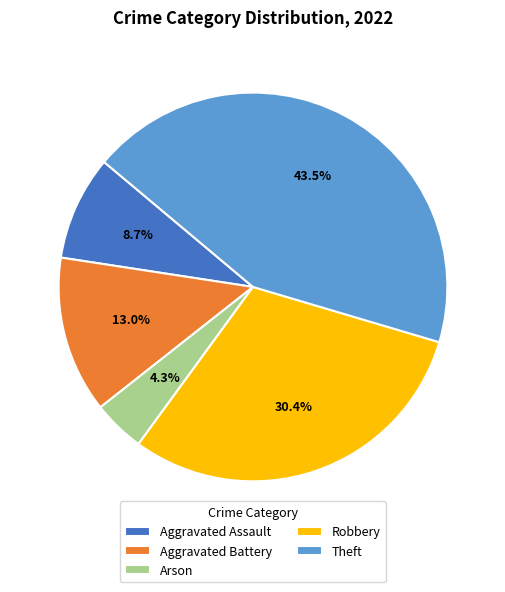

Approximately how many times larger is the value at Aggravated Battery compared to Arson?

3.0